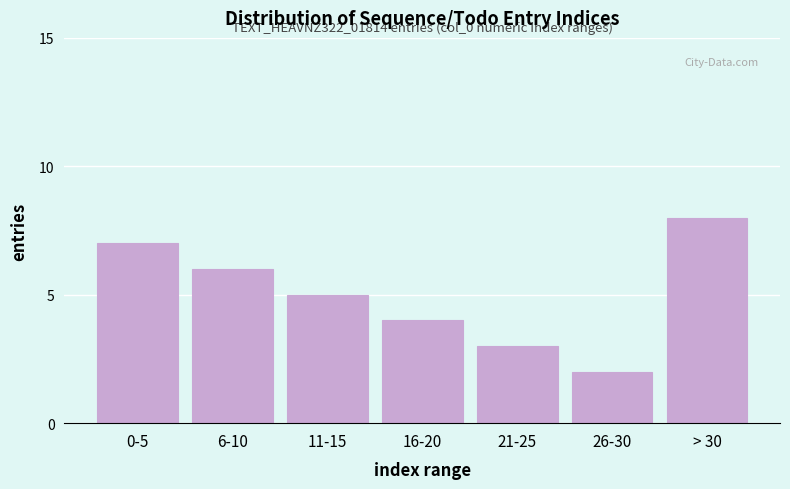

Reading right to left, extract all data points from this chart.

8	2	3	4	5	6	7